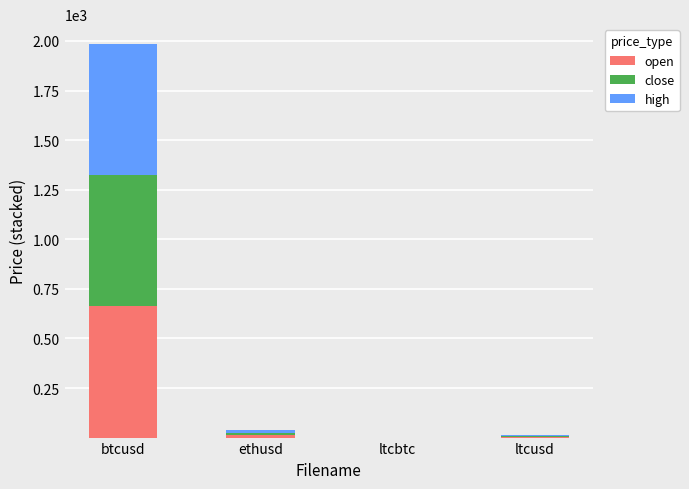

What value does the open series have at ltcusd?

4.1